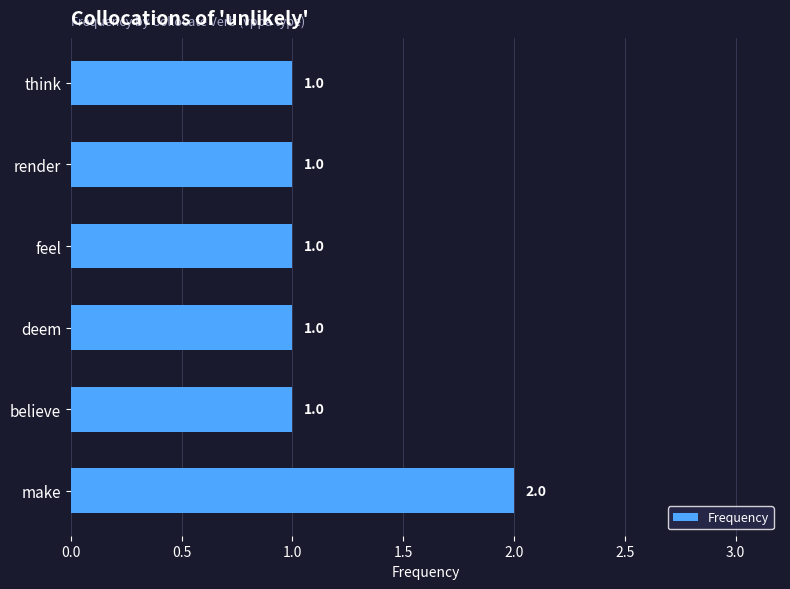

Count the values in the range 1 to 2.

6